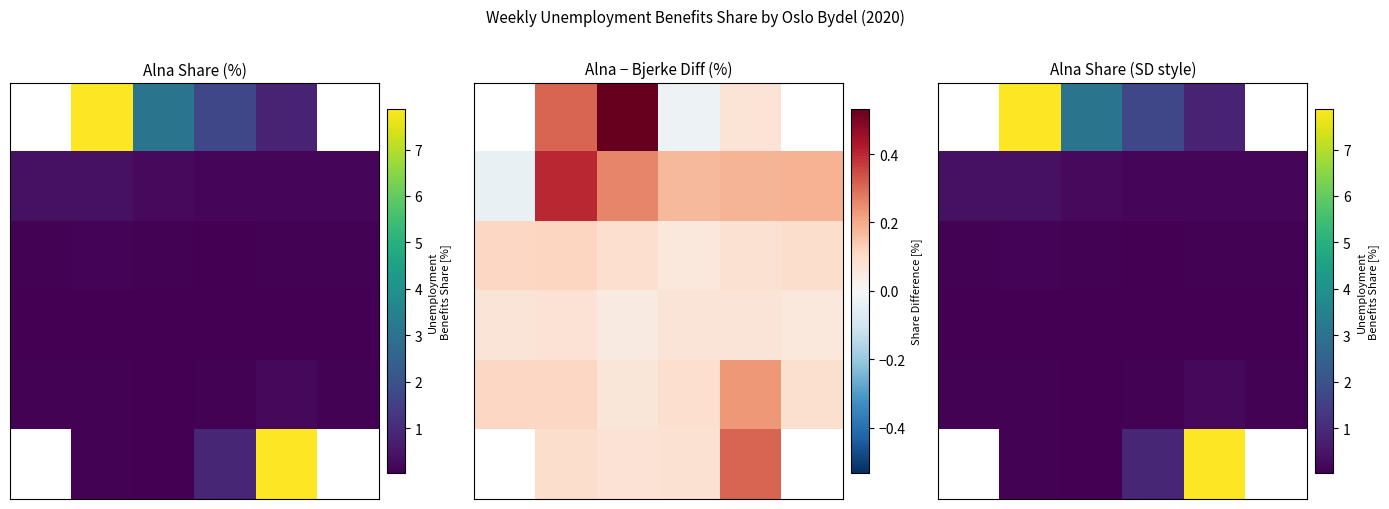

Count the number of data series in this chart.

6